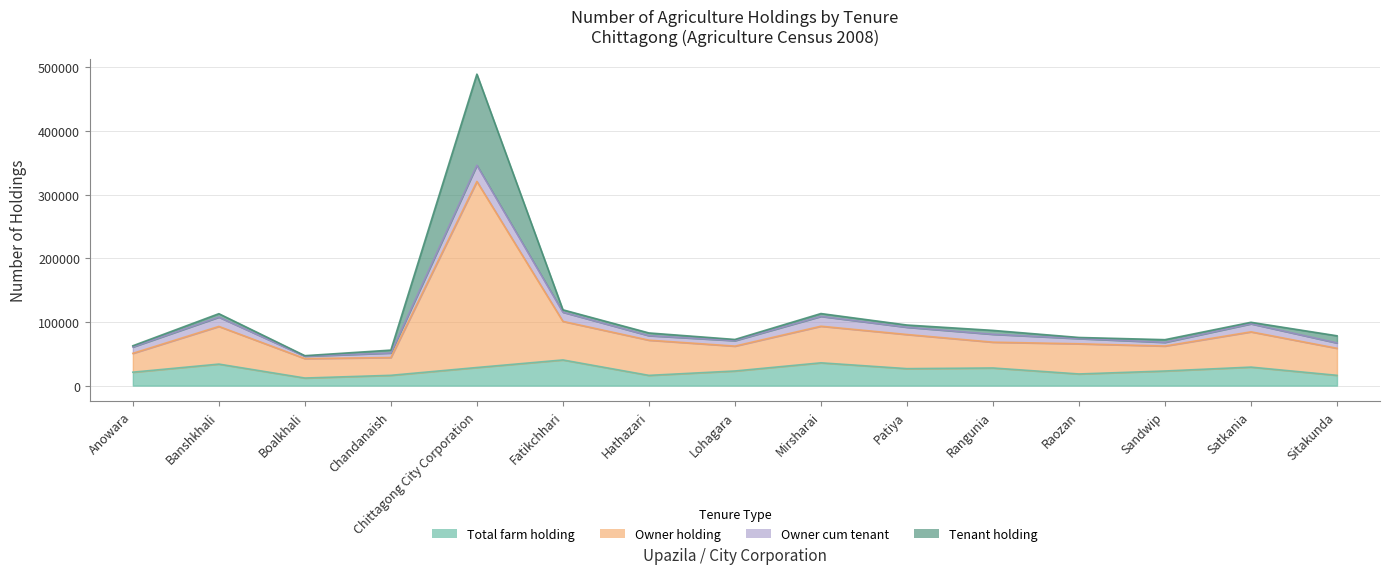

Between Satkania and Boalkhali, which is larger?

Satkania